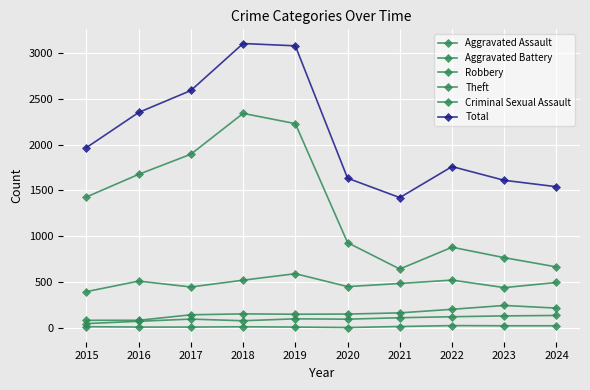

What is the difference between the highest and lowest values at 2015?

1956